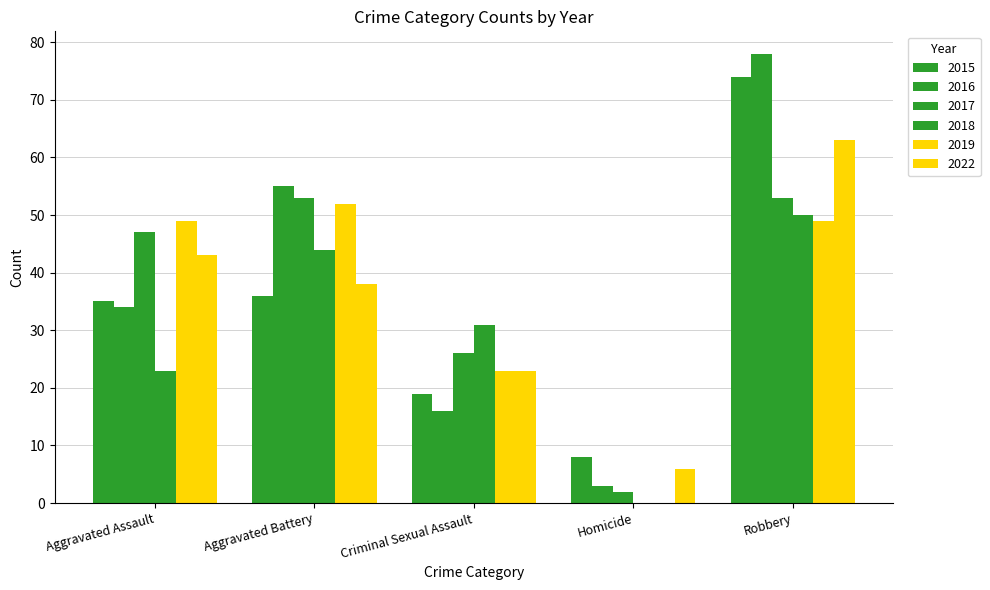

What is the approximate value of 2017 at Aggravated Assault, to the nearest 10?

50